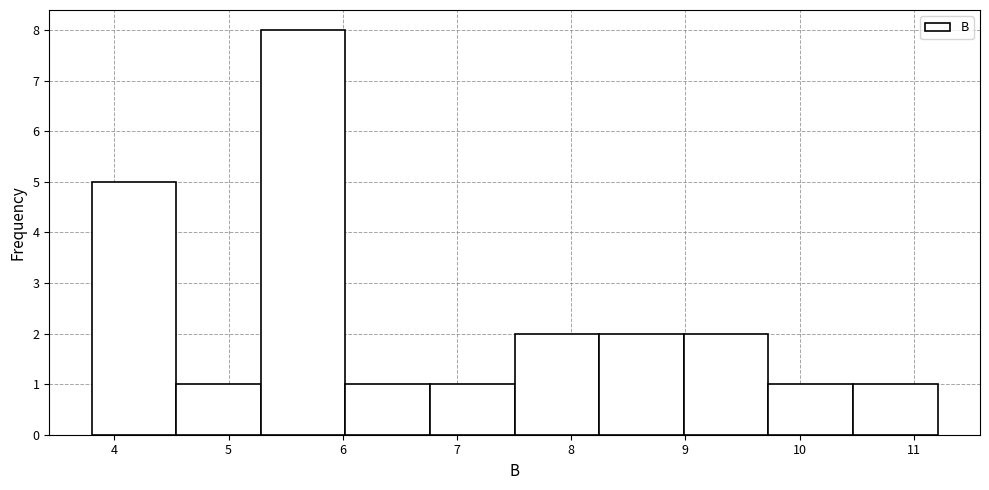

Over which range of the x-axis is the bar tallest?

5.3 to 6.0